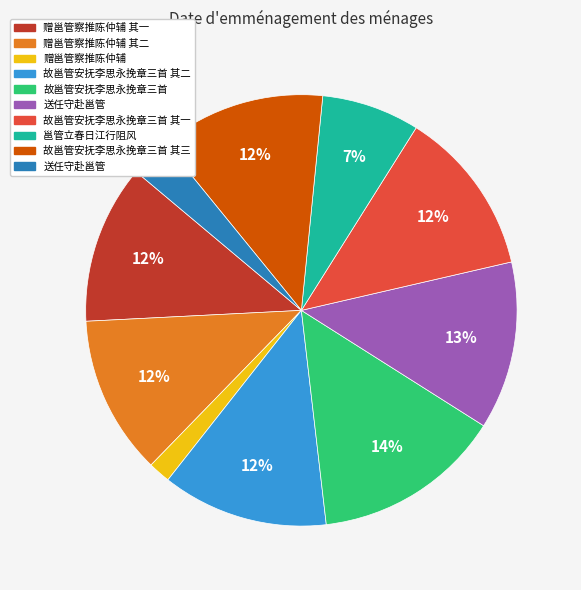

How many slices are in this pie chart?

10